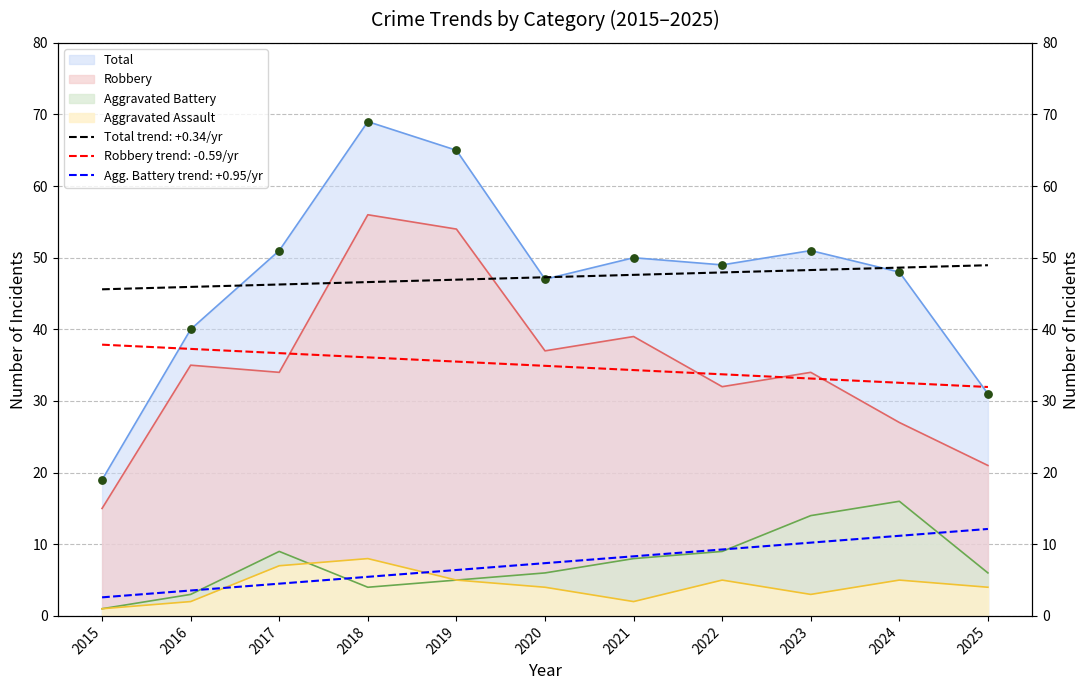

Which series reaches the minimum Y coordinate?

Aggravated Assault